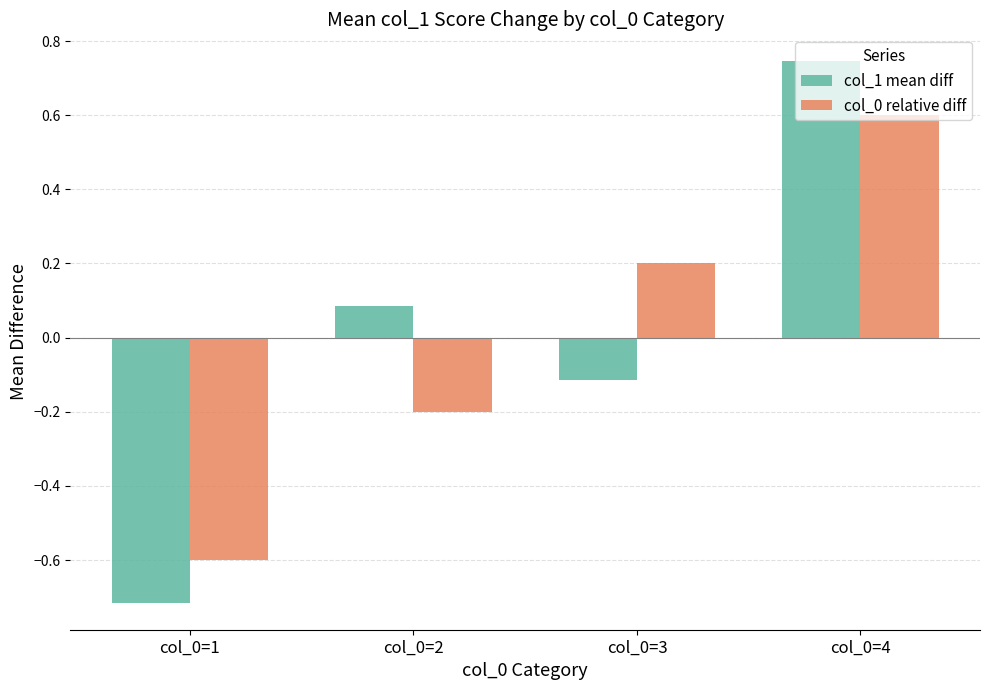

How many bars are there in total?

8